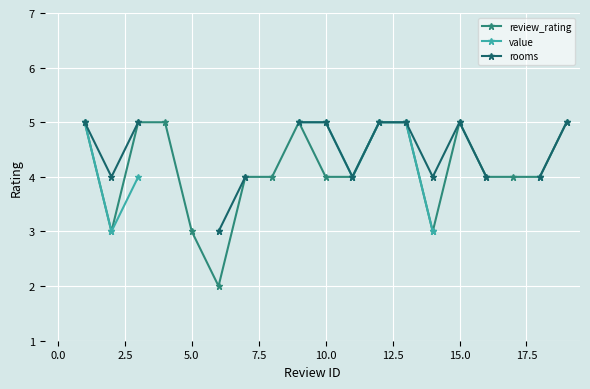

What is the maximum value for review_rating?

5